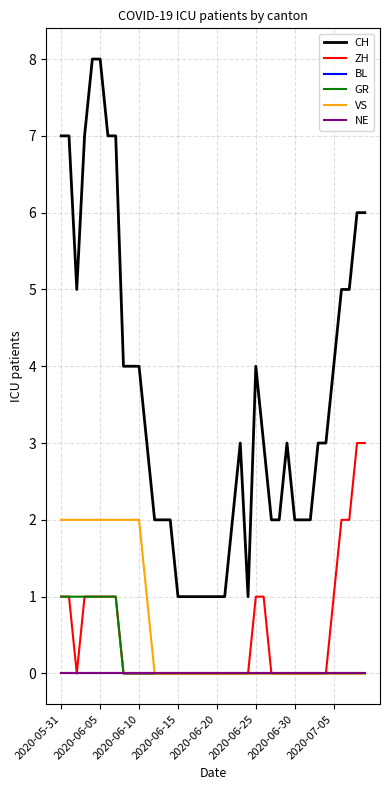

What is the label of the 40th point from the right?

2020-05-31